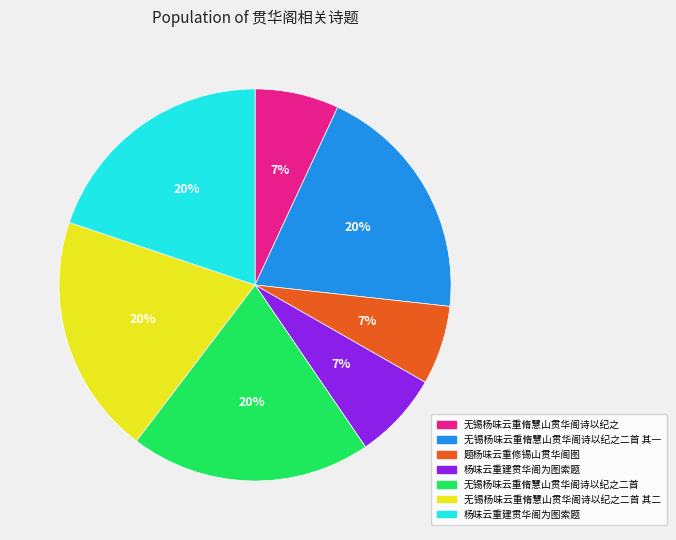

To the nearest percent, what is the average slice percentage?

14%